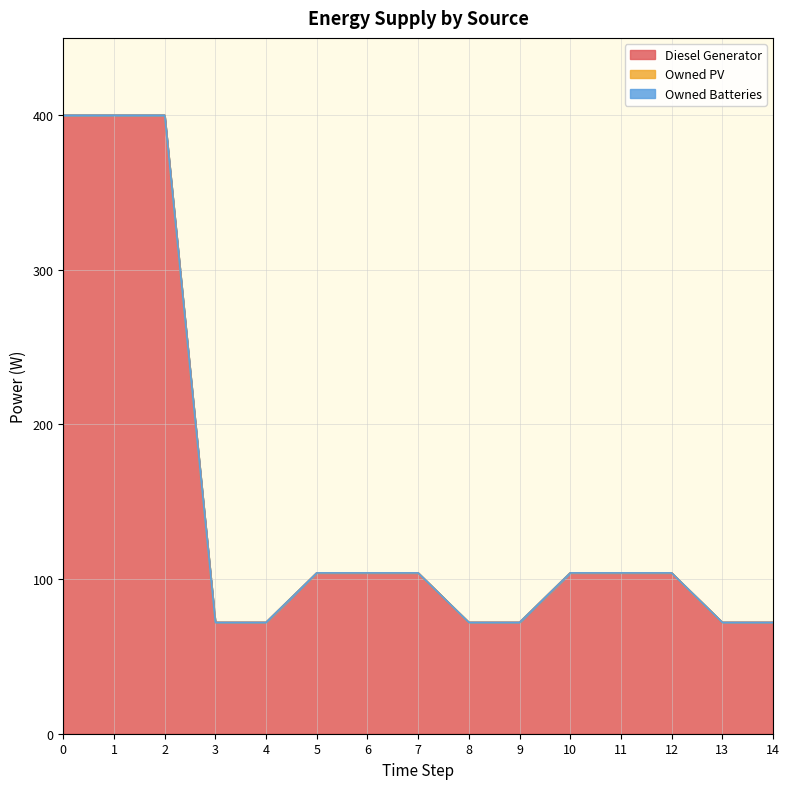

How many lines are shown in the chart?

3